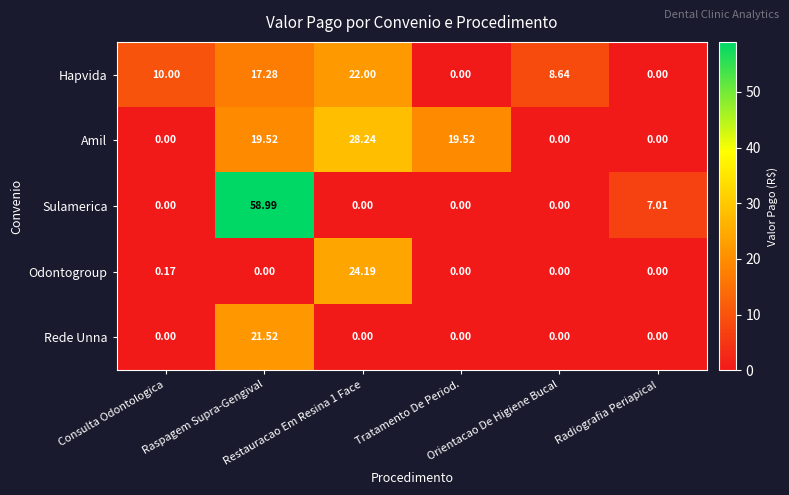

Which series has the largest range (max minus min)?

Sulamerica